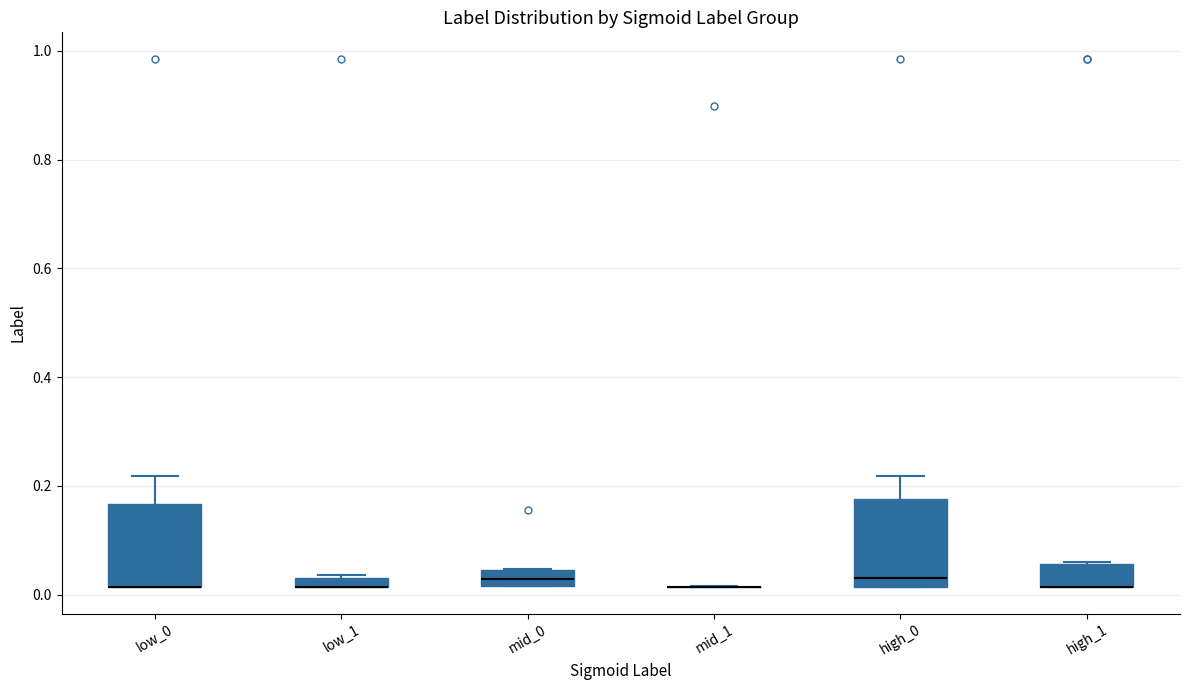

Where is the lower edge of the box for mid_0 on the y-axis? The values are not printed on the chart, so give them approximately, as read against the axis.

0.02